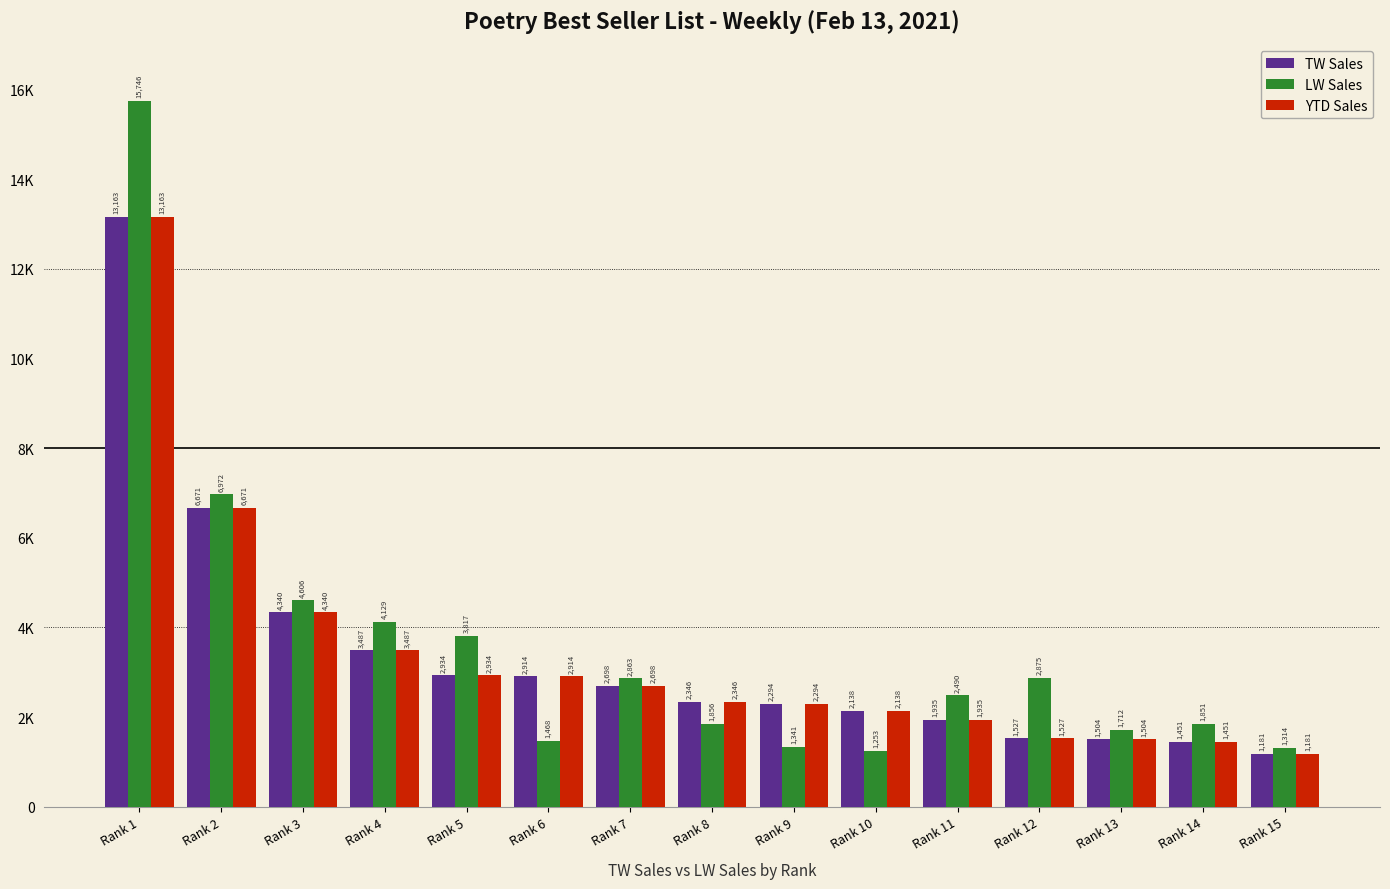

What are all the series names shown in the legend?

TW Sales, LW Sales, YTD Sales